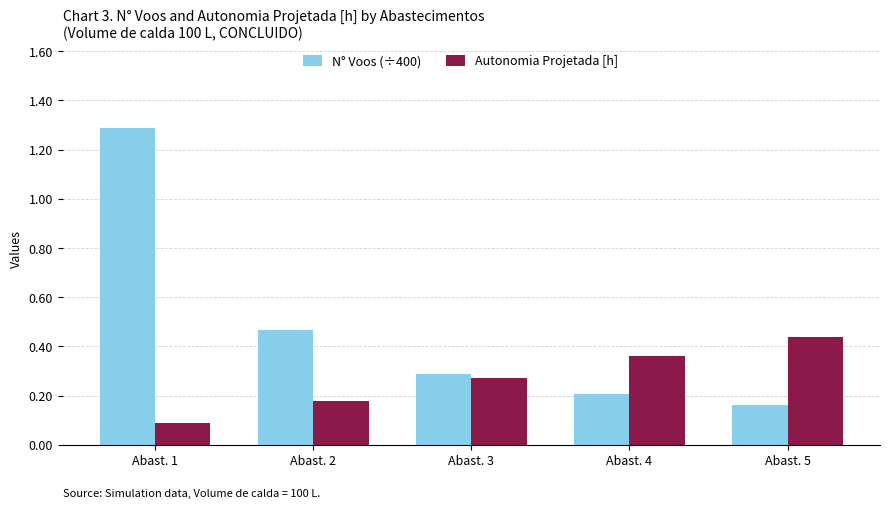

What are all the series names shown in the legend?

N° Voos (÷400), Autonomia Projetada [h]